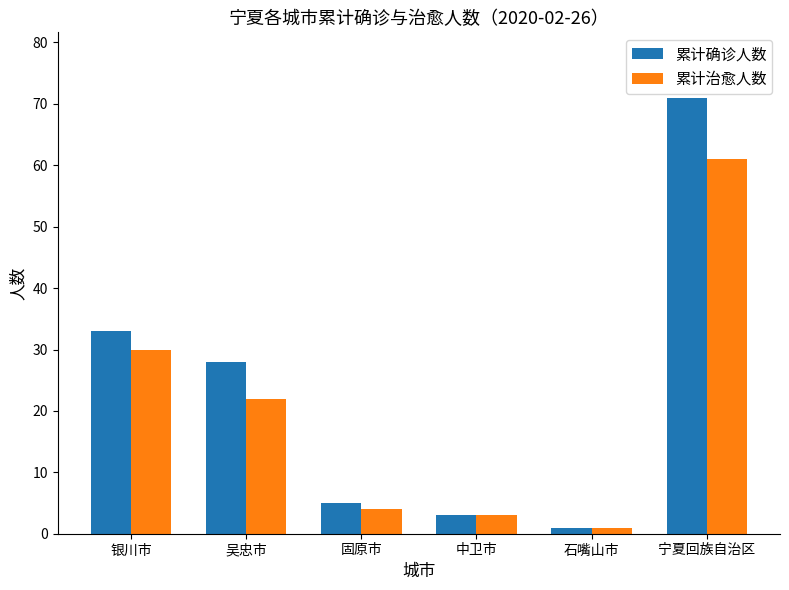

Reading right to left, extract all data points from this chart.

累计确诊人数: 71	1	3	5	28	33
累计治愈人数: 61	1	3	4	22	30